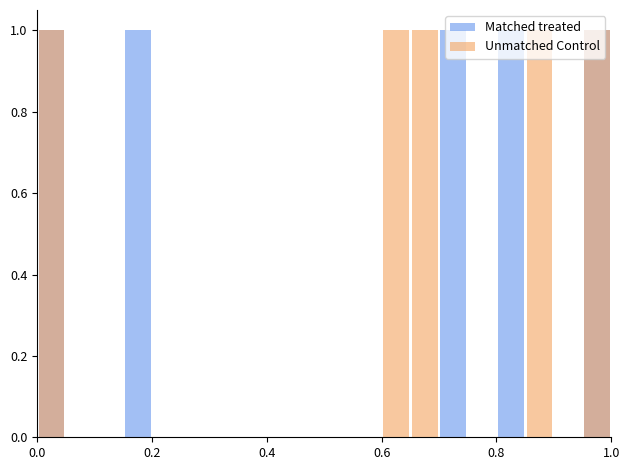

List the series in order of their peak value, lowest first.

Matched treated, Unmatched Control